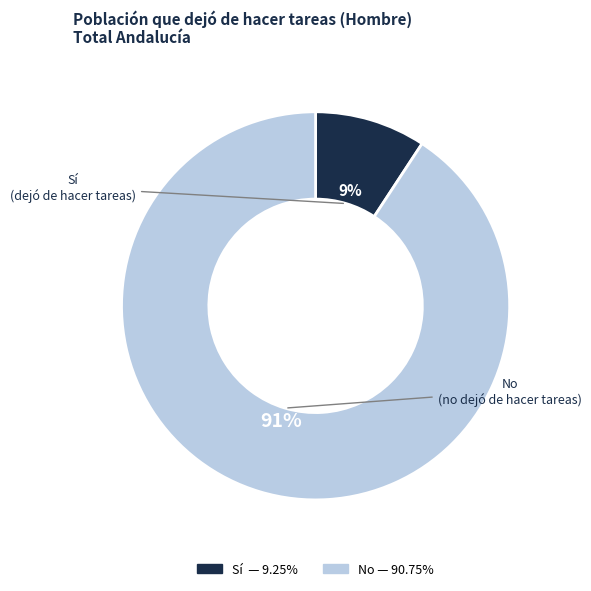

Which slice represents more than half of the pie?

No